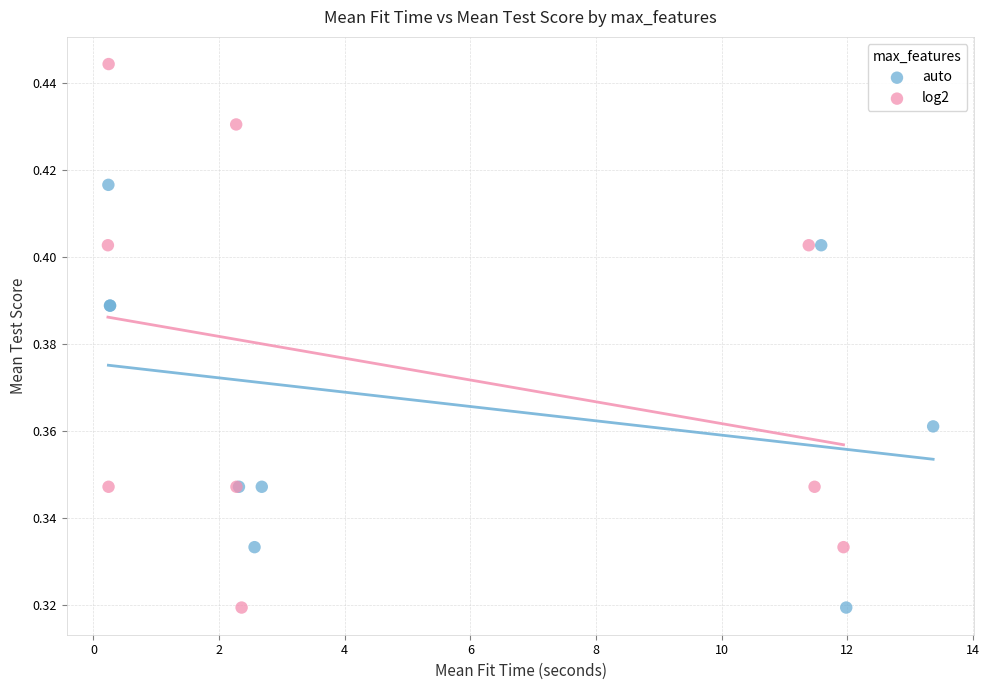

Which series has the largest Y range (max minus min)?

log2